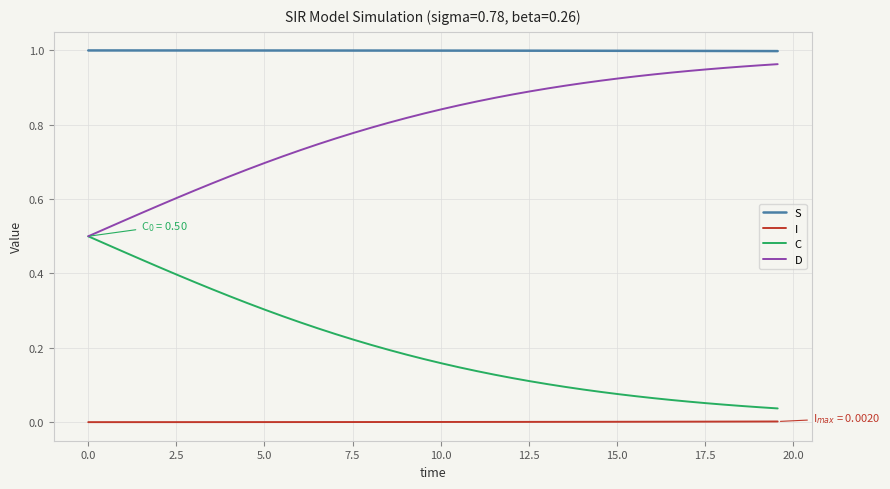

Which series has the largest total across all categories?

S